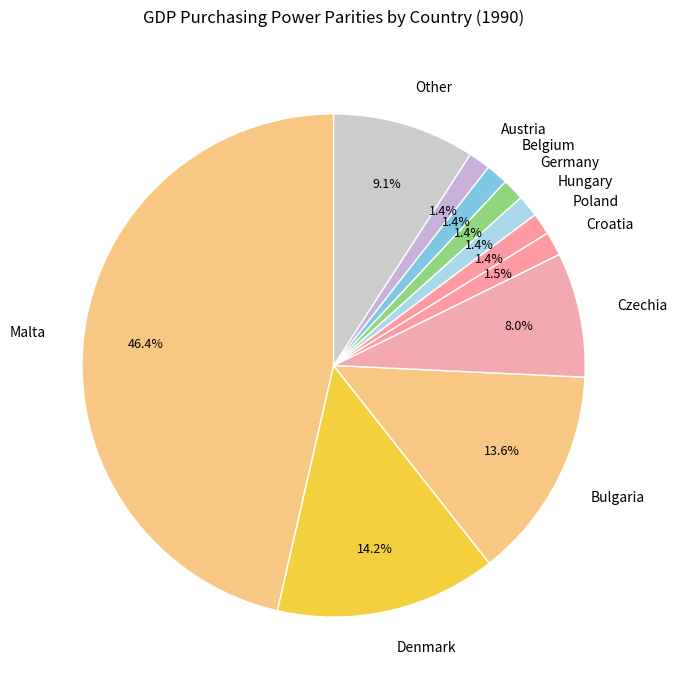

What is the largest slice in the pie chart?

Malta